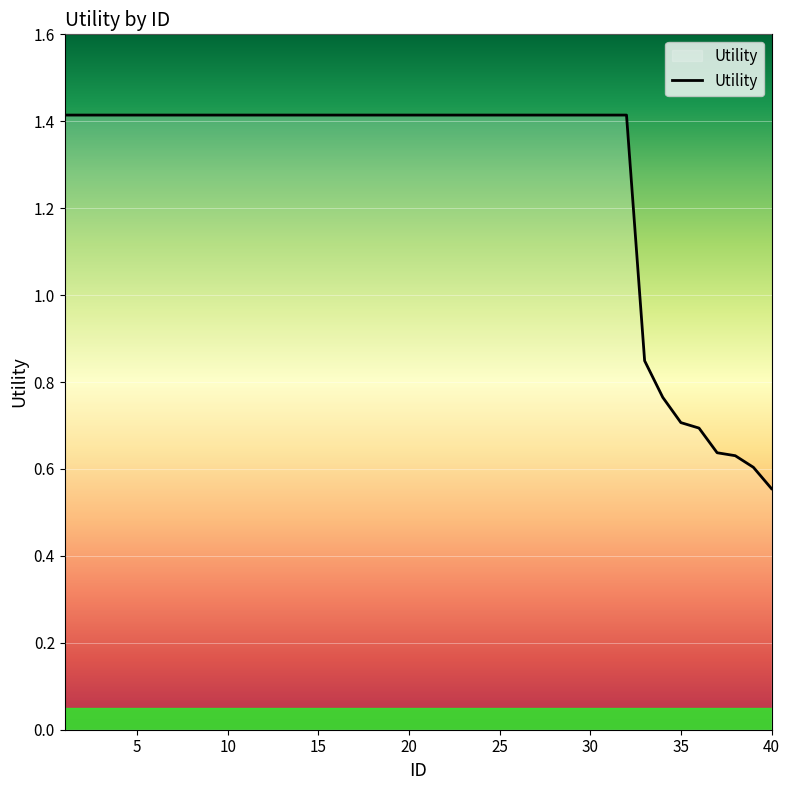

What is the difference between the maximum and minimum values?

0.9